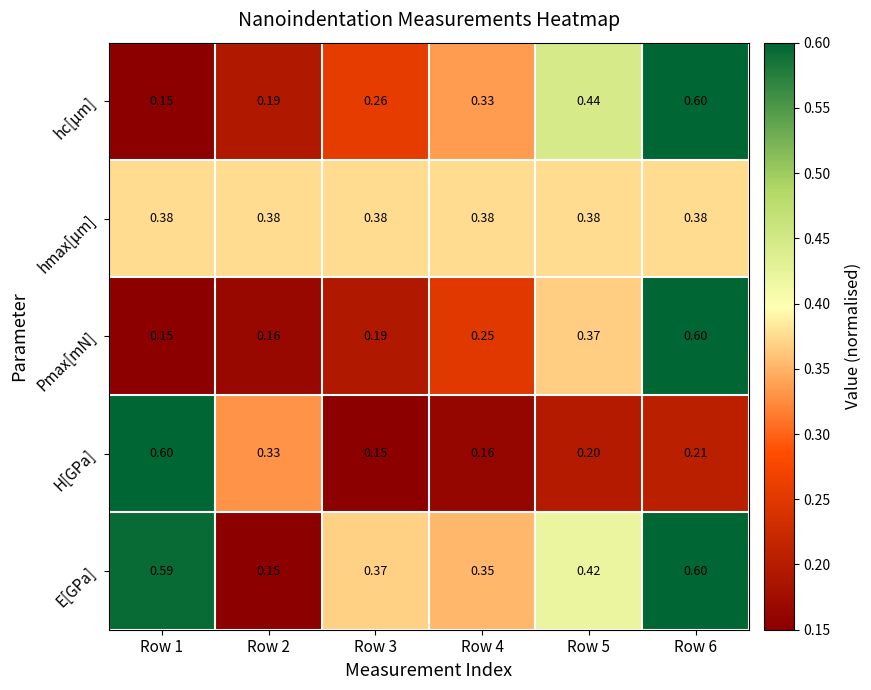

Which series has the largest total across all categories?

E[GPa]